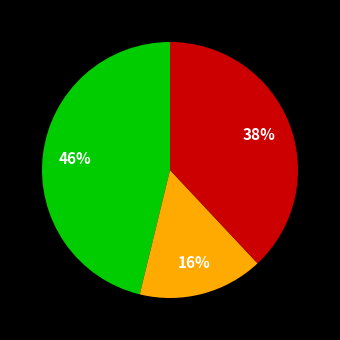

How many segments does this pie chart have?

3